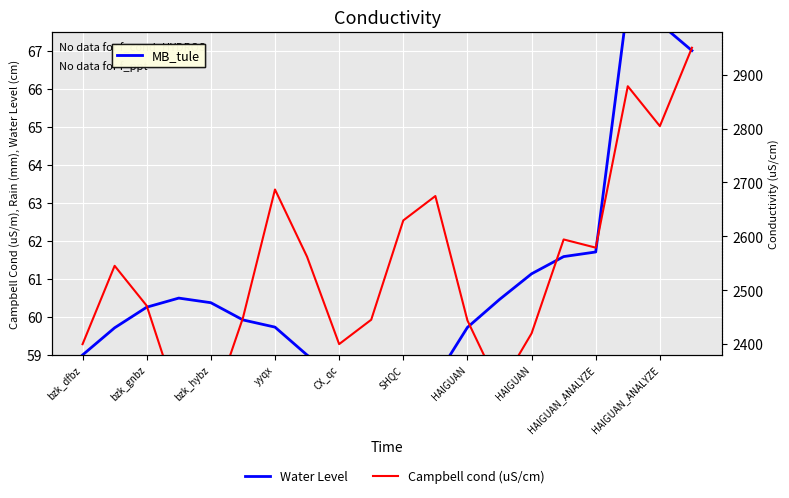

What is the average value of the Campbell cond (uS/cm) series?

2540.9